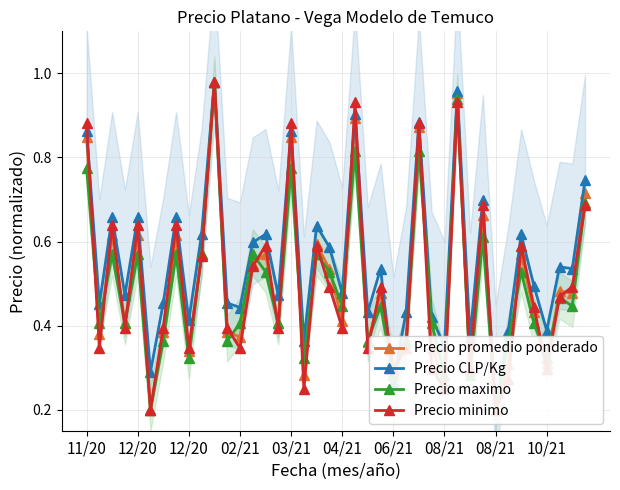

What is the approximate value of Precio CLP/Kg at 02/21?

0.4